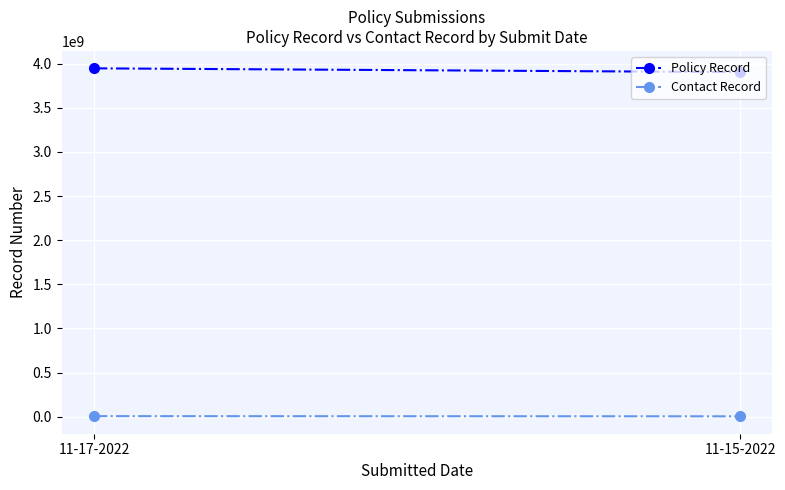

List the series in order of their overall mean, highest first.

Policy Record, Contact Record